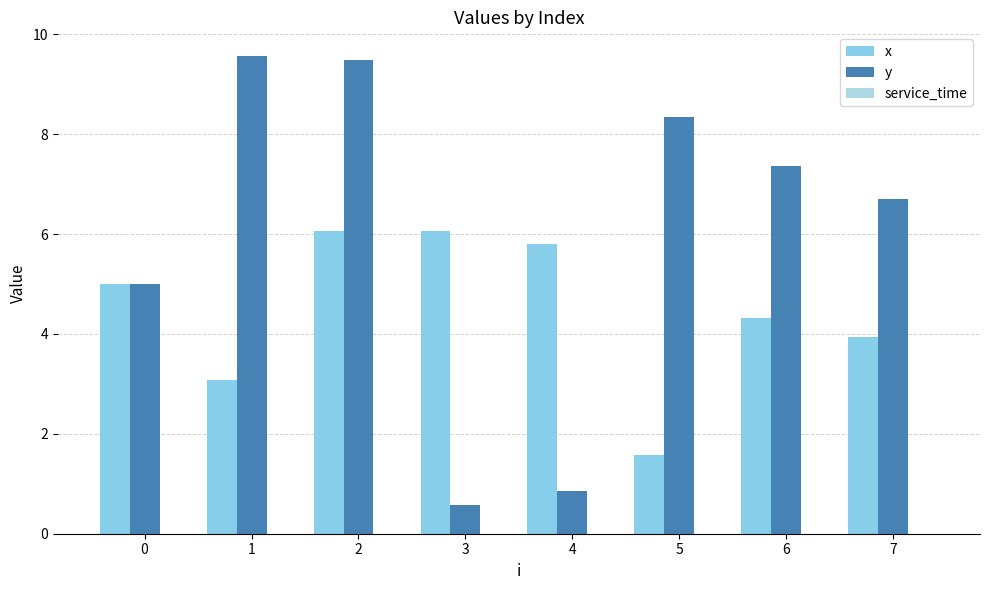

At which category is the sum across all series the highest?

2